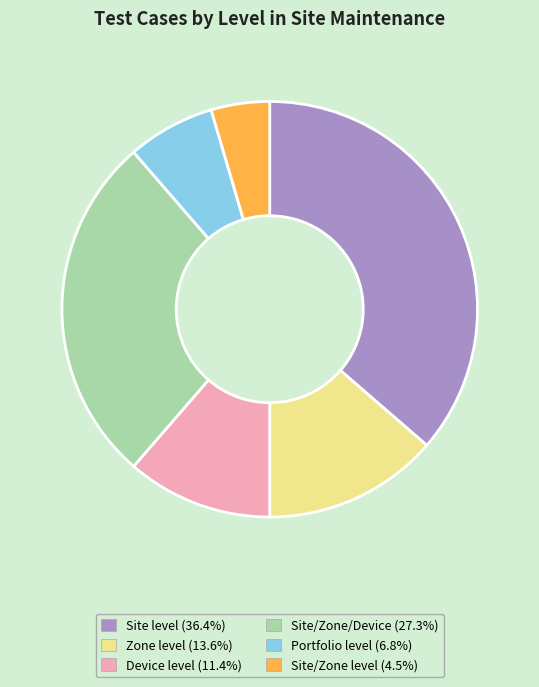

Do Site level (36.4%) and Site/Zone level (4.5%) together represent more than half of the pie?

No